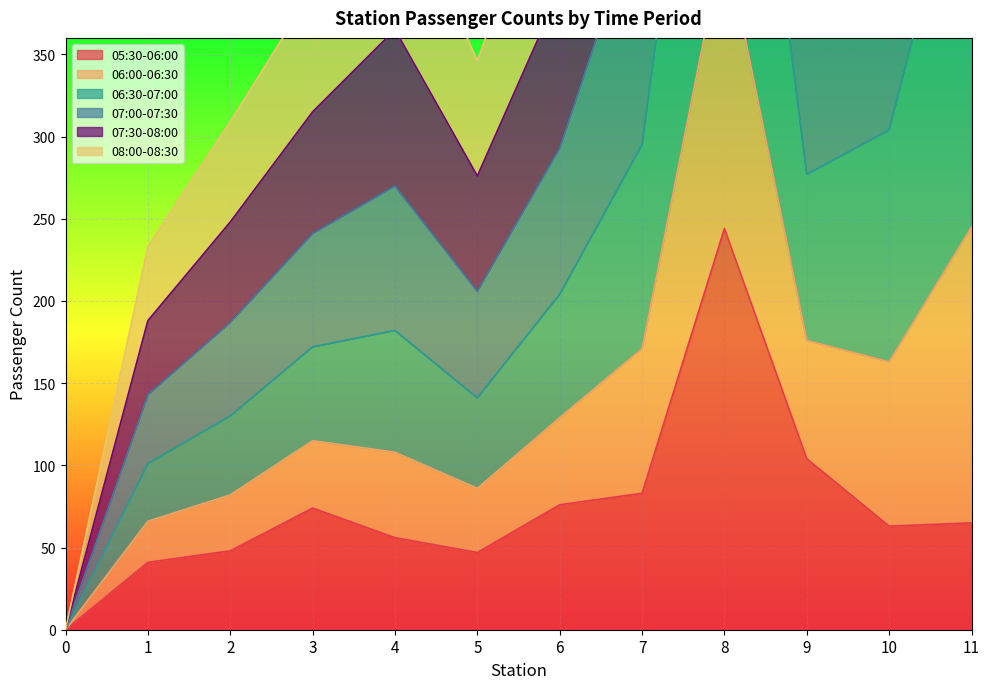

How many data points in 05:30-06:00 are less than 65?

6